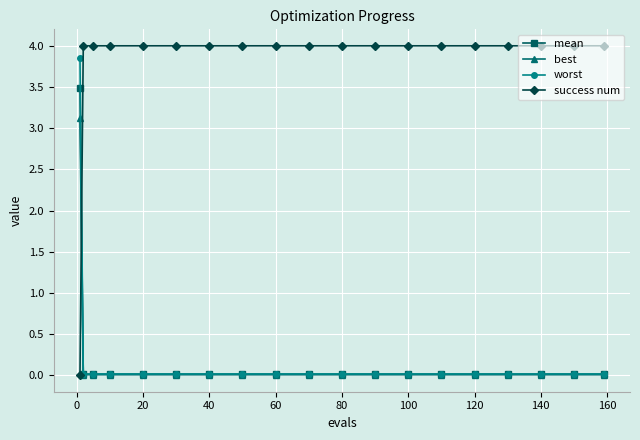

True or false: best and success num cross at least once.

True